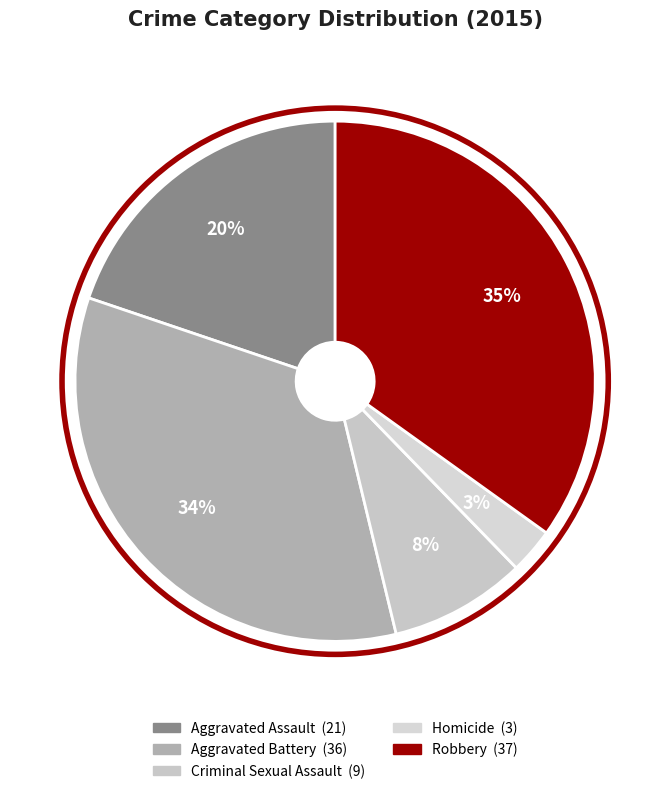

To the nearest percent, what is the average slice percentage?

20%